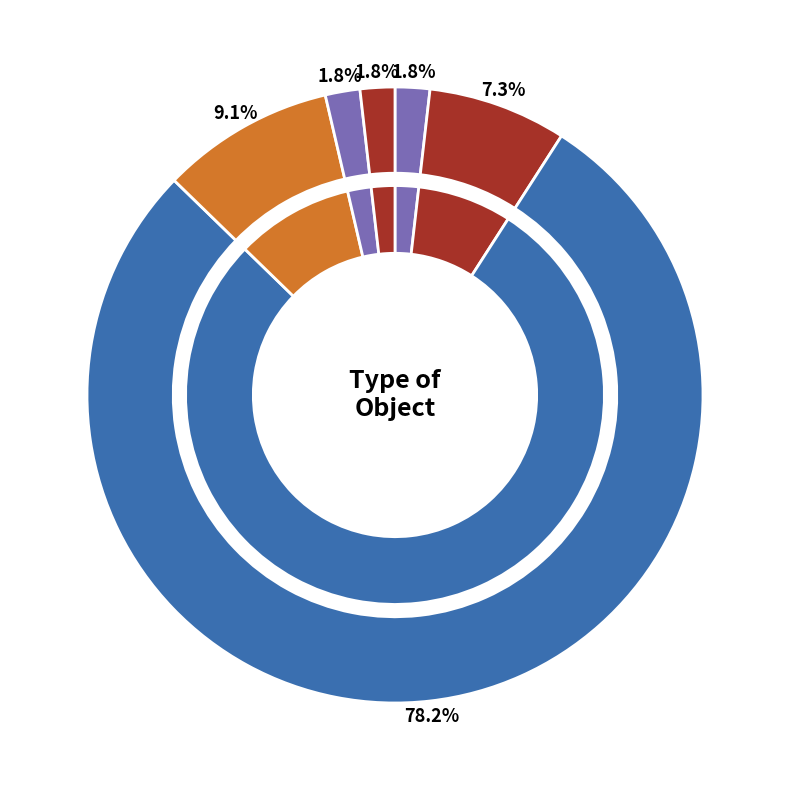

How many segments does this pie chart have?

6